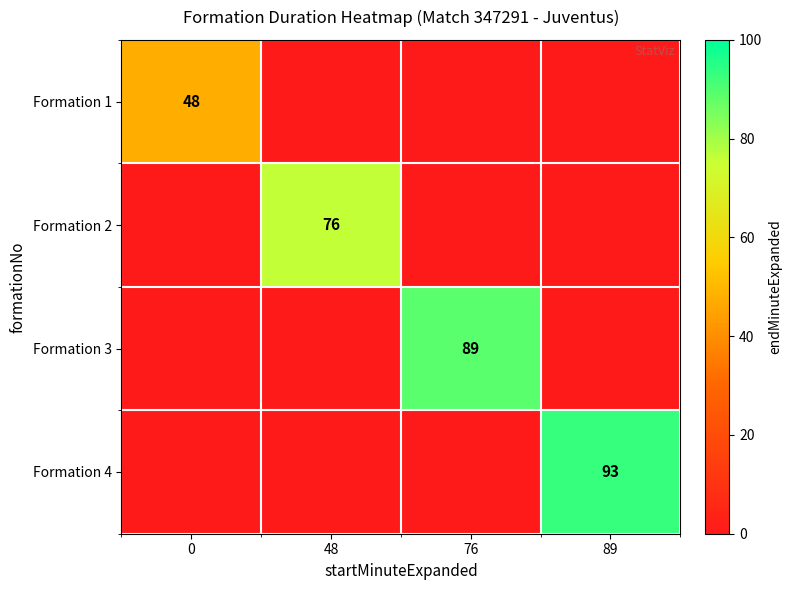

The Formation 1 series shows 78 at 0. True or false?

False